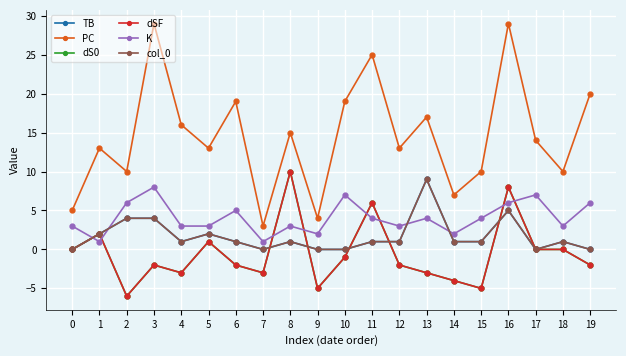

Does the chart have visible grid lines?

Yes